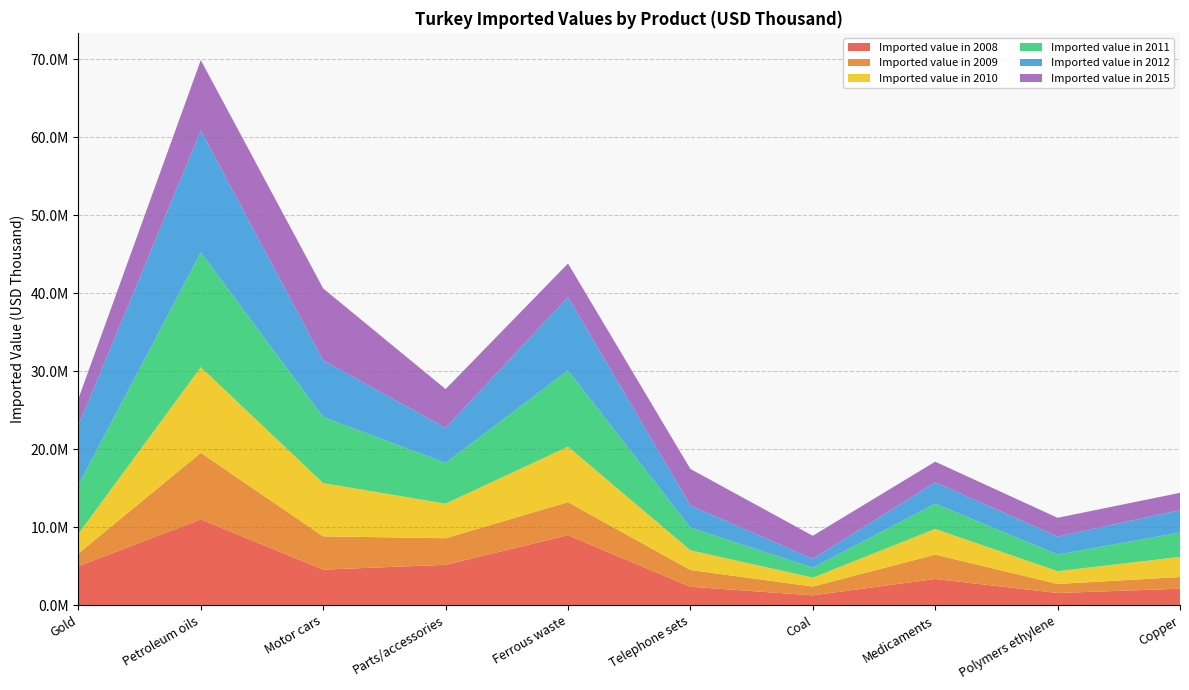

Reading left to right, list all the values displayed in this chart.

Imported value in 2008: 4991021	10994889	4554346	5173791	8961208	2356545	1253441	3354230	1559184	2108924
Imported value in 2009: 1632308	8529453	4266673	3404848	4240377	2146056	1127003	3124980	1157072	1490742
Imported value in 2010: 2523442	10979487	6821775	4433076	7122433	2533130	1148499	3292926	1636527	2584684
Imported value in 2011: 6251532	14729109	8477252	5230313	9767305	2918347	1274731	3240021	2134382	3125552
Imported value in 2012: 7636748	15619719	7251417	4491022	9418971	2830607	1134598	2738872	2304756	2878811
Imported value in 2015: 3425893	9023663	9227428	4965958	4288070	4674820	2956530	2642577	2406427	2208298